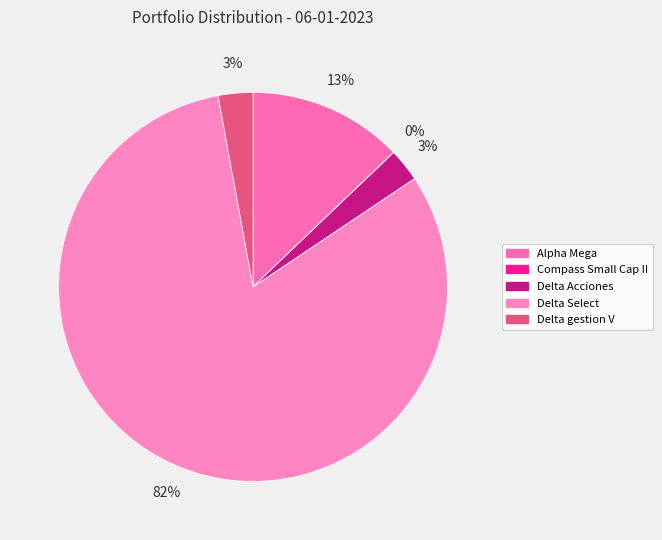

True or false: Delta Acciones accounts for 1% of the total.

False